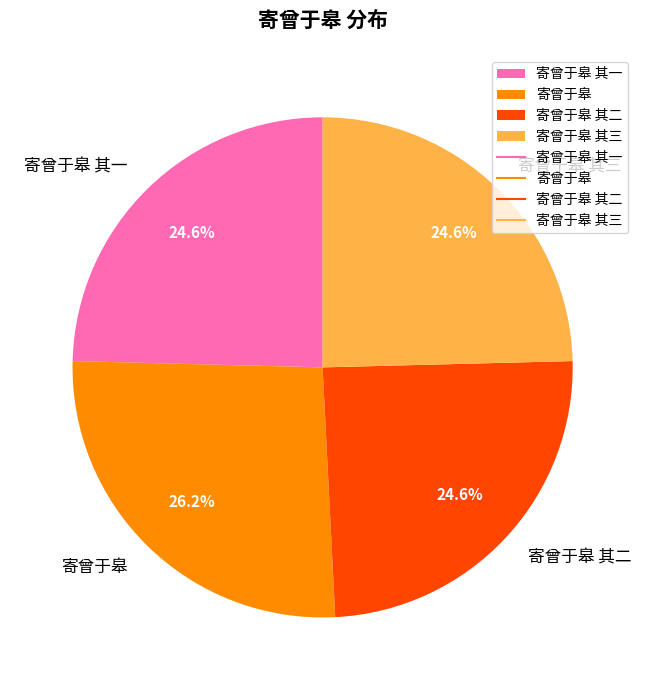

What is the total percentage of 寄曾于皋 and 寄曾于皋 其三?

50.8%